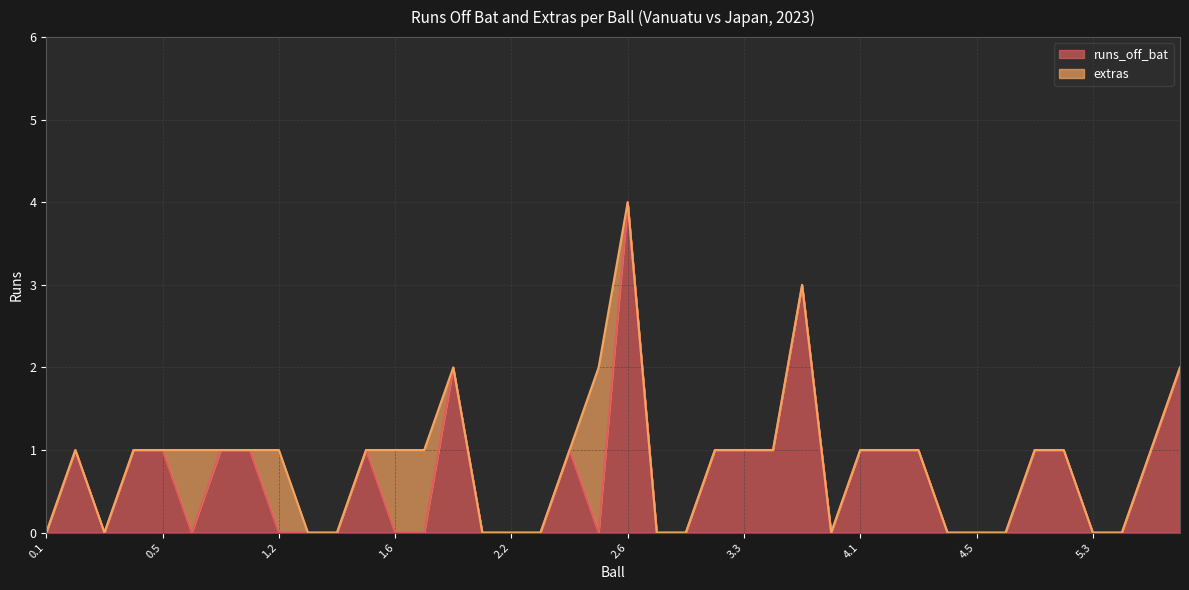

How many points are lower than both their immediate neighbors (excluding endpoints)?

4